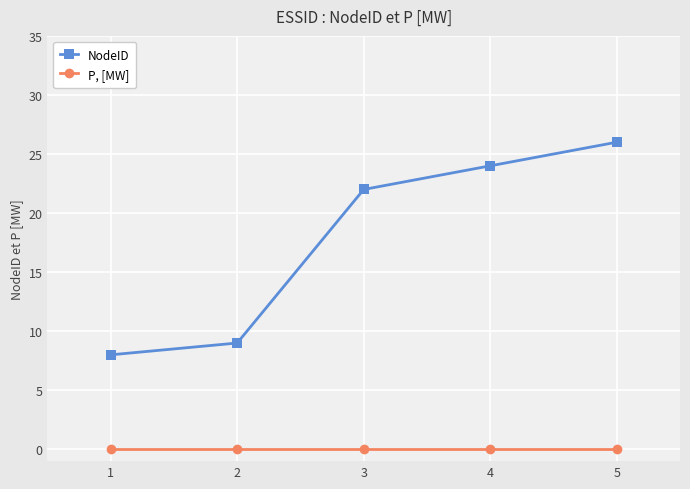

True or false: NodeID and P, [MW] cross at least once.

False